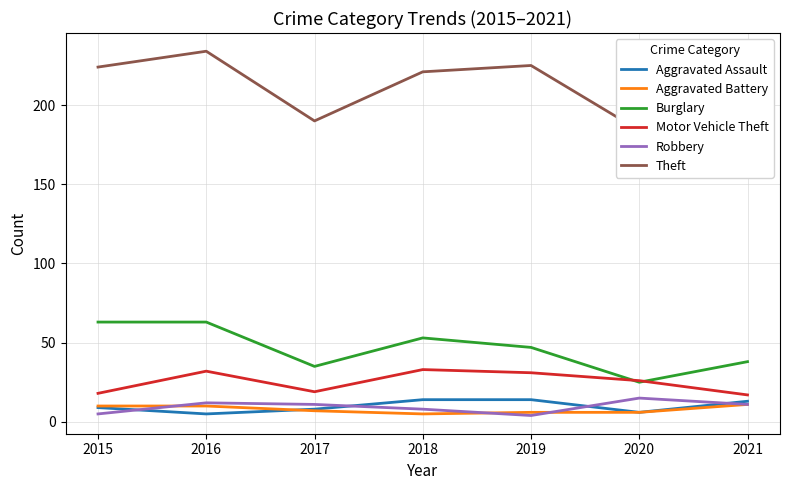

True or false: Aggravated Battery has a value of 2 at 2016.

False